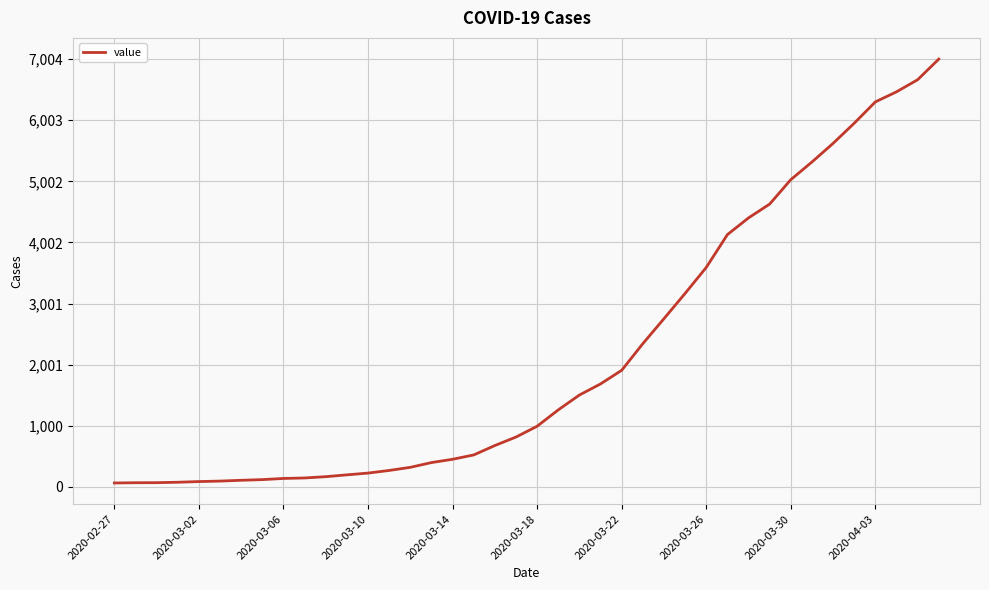

What is the difference between the maximum and minimum values?

6940